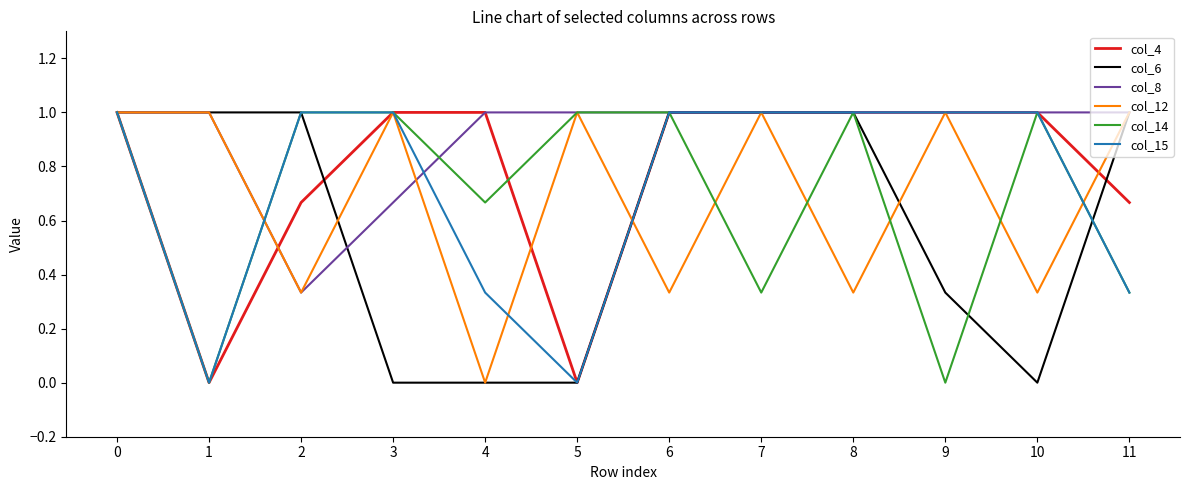

What is the maximum value shown in the chart?

1.0